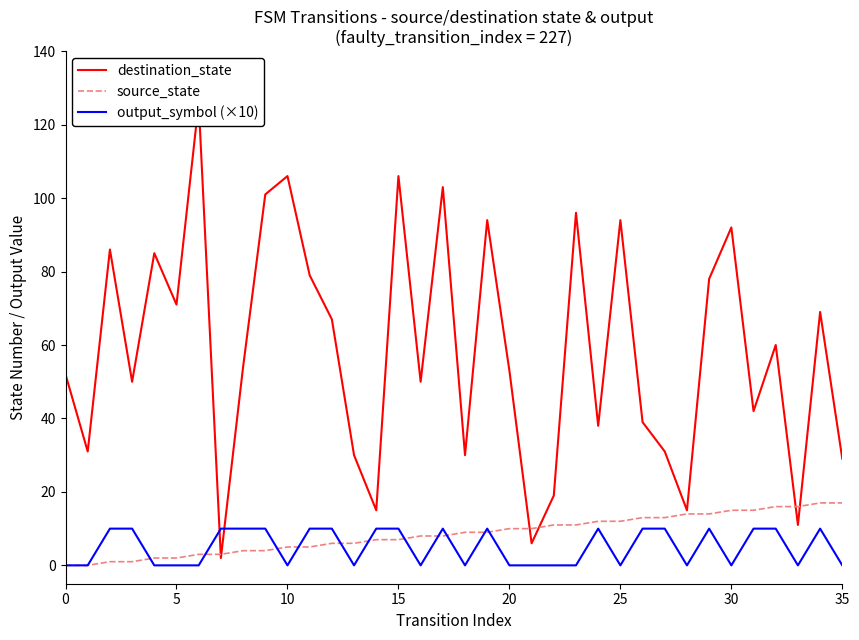

The value of source_state at 35 is 11. True or false?

False